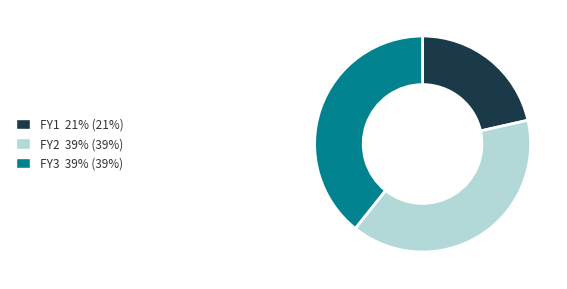

Count the number of slices in the pie.

3